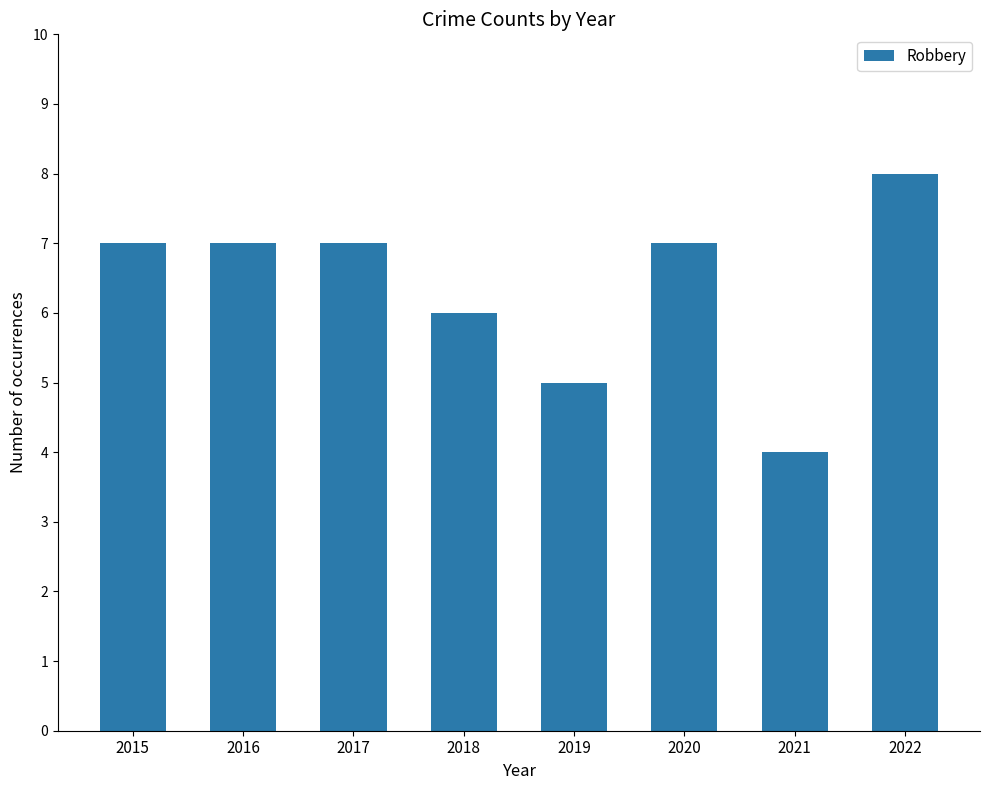

The value at 2016 is 10. True or false?

False